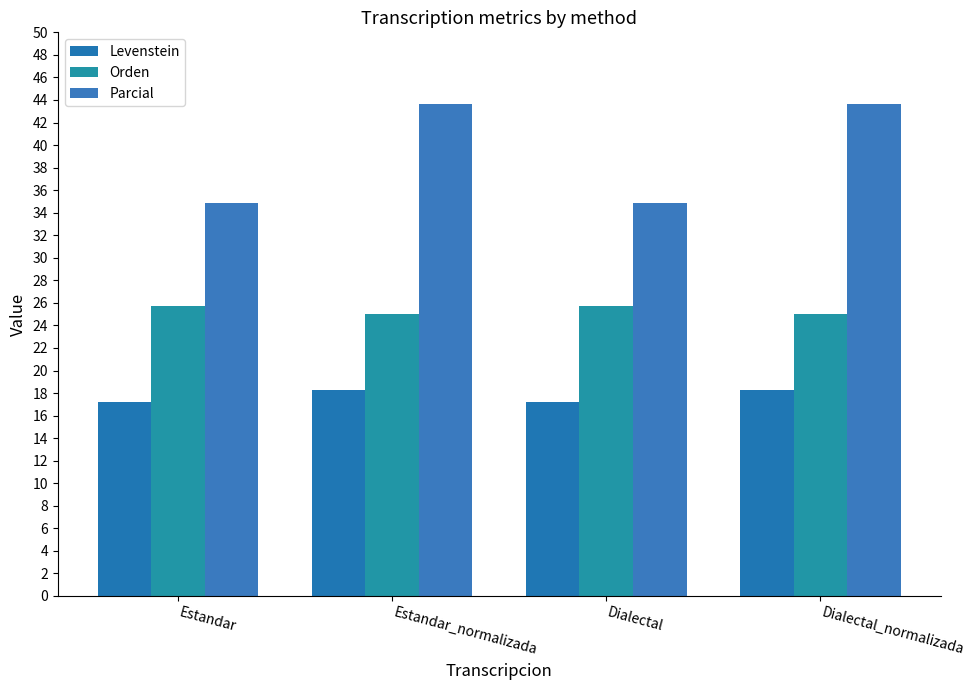

What is the sum of all Orden values?

101.5